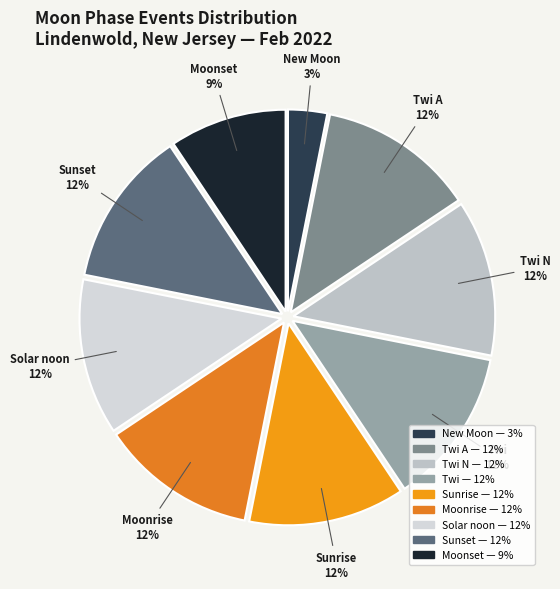

Count the number of slices in the pie.

9